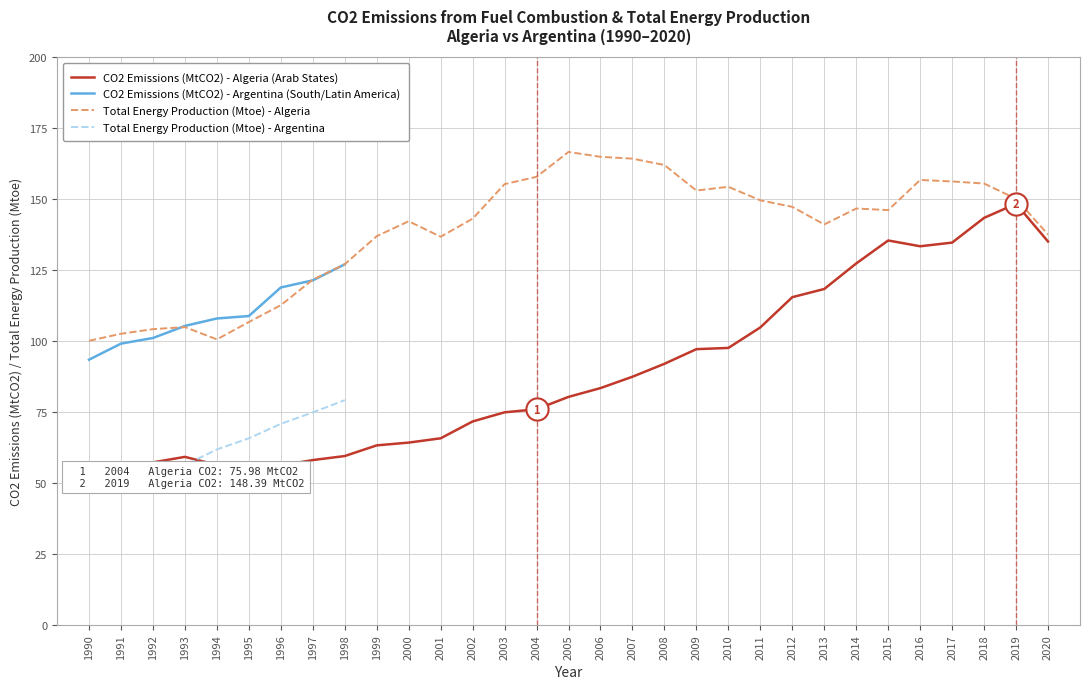

What is the value of the 4th point from the left?

59.2